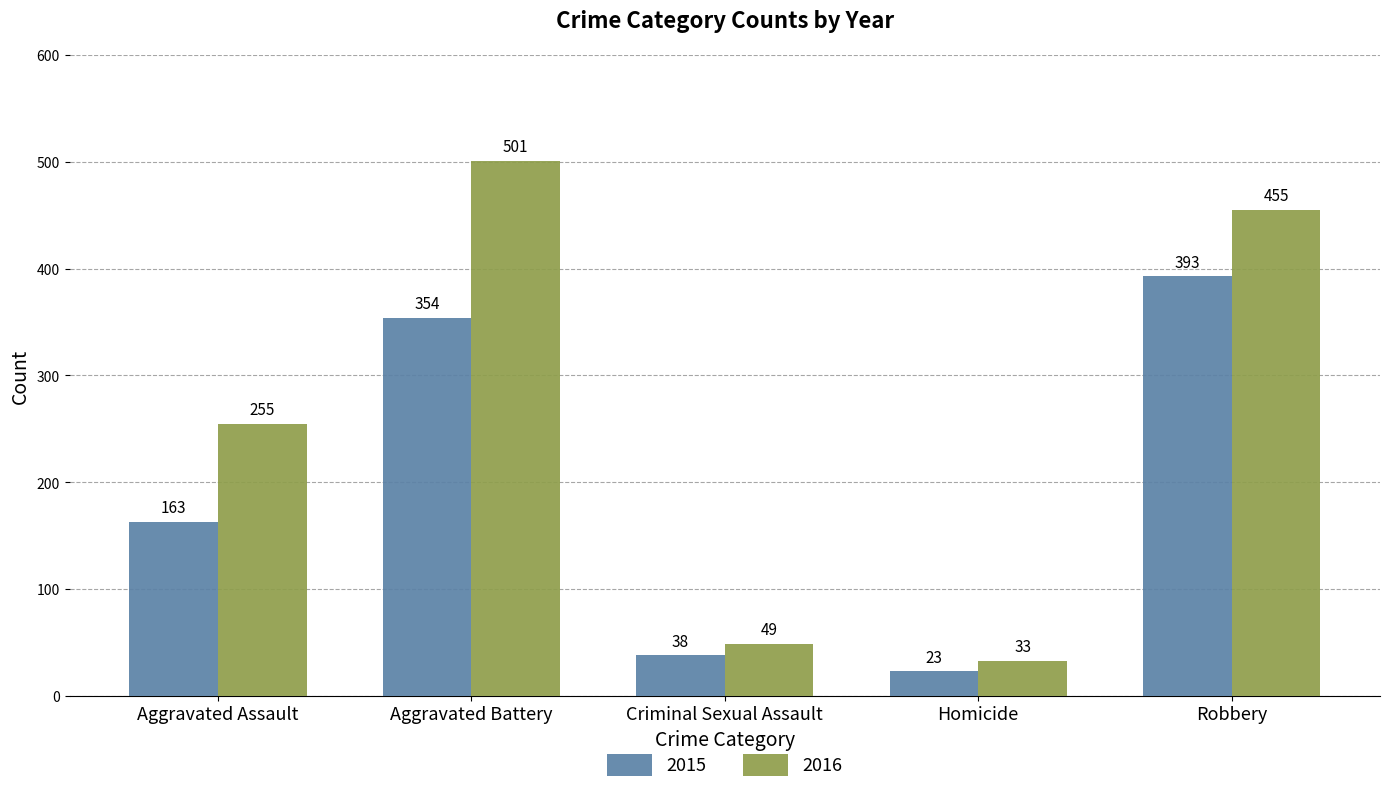

List the series in order of their overall mean, lowest first.

2015, 2016